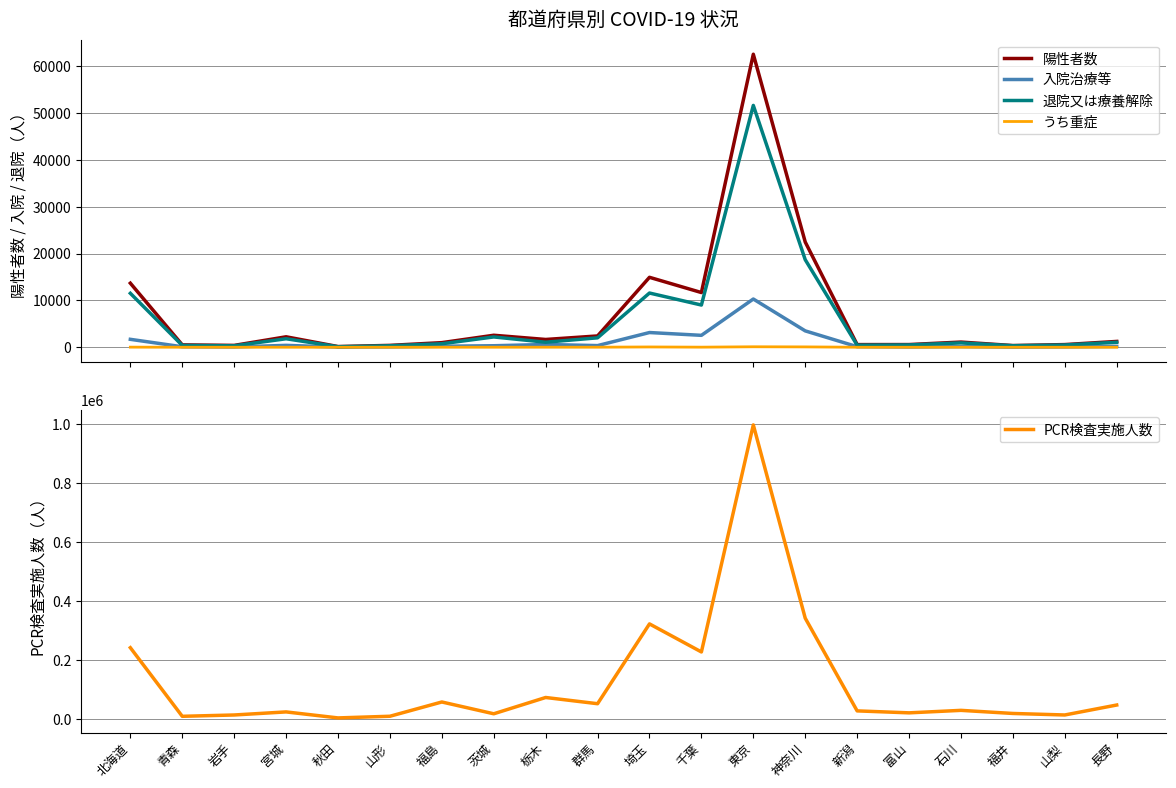

Reading right to left, what are all the values shown in this chart?

陽性者数: 1242	568	359	1105	572	565	22480	62590	11683	14937	2412	1662	2560	983	397	146	2232	394	506	13685
入院治療等: 182	75	19	140	55	120	3496	10301	2543	3142	351	590	321	218	71	35	401	63	103	1691
退院又は療養解除: 1057	482	327	927	491	445	18701	51657	9016	11580	2015	1072	2201	744	317	110	1815	307	395	11521
うち重症: 3	3	0	7	2	1	74	101	17	61	10	10	6	5	6	0	3	4	2	20
PCR検査実施人数: 48235	14525	19660	30157	21742	28372	342311	996675	227912	322873	52671	73728	18572	58511	10193	4565	24910	14494	10014	242370